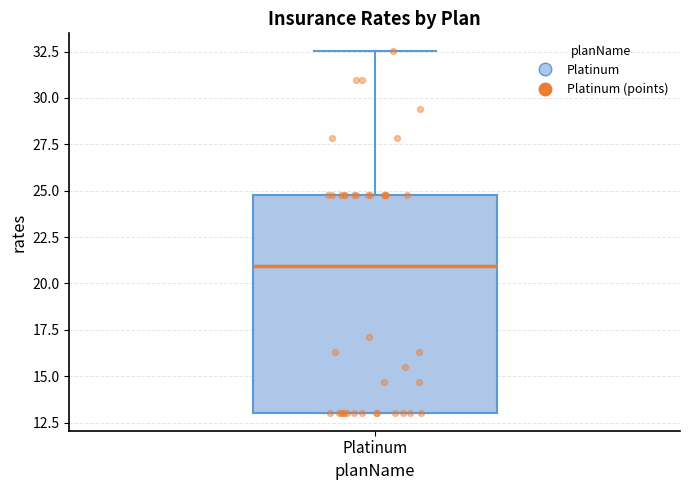

Transcribe this box plot: give where the median line is, the range the box spans, and where the two whiskers end, as read against the y-axis. The values are not printed on the chart, so give them approximately, as read against the axis.

median 21.0, box 13.0 to 25.0, whiskers 13.0 to 32.5